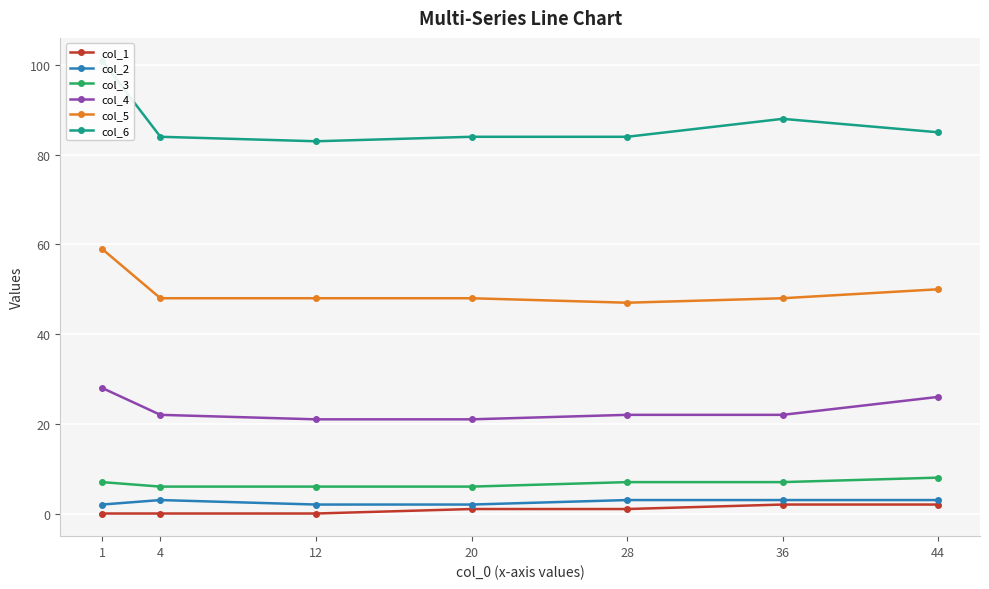

What is the difference between the maximum and minimum values in the col_1 series?

2